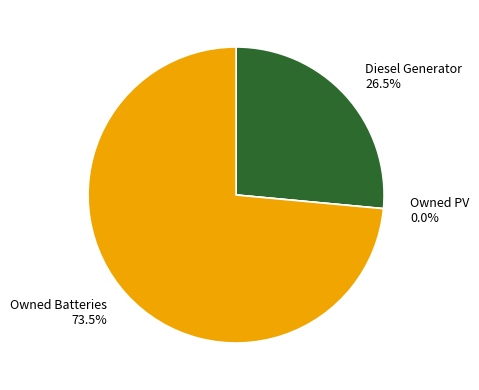

To the nearest percent, what percentage of the pie is Diesel Generator?

26%